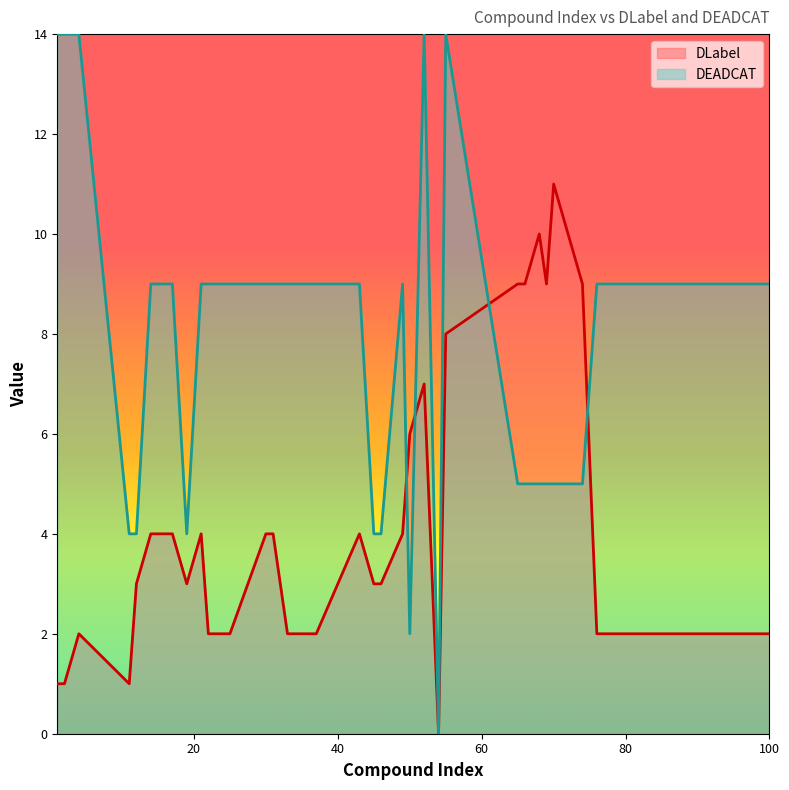

What is the value of the DLabel point at the 5th from the left?

3